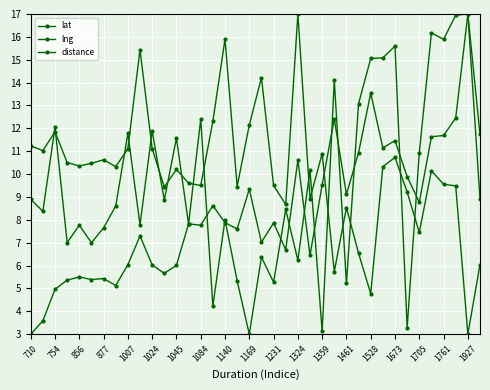

How many categories are shown in the chart?

38